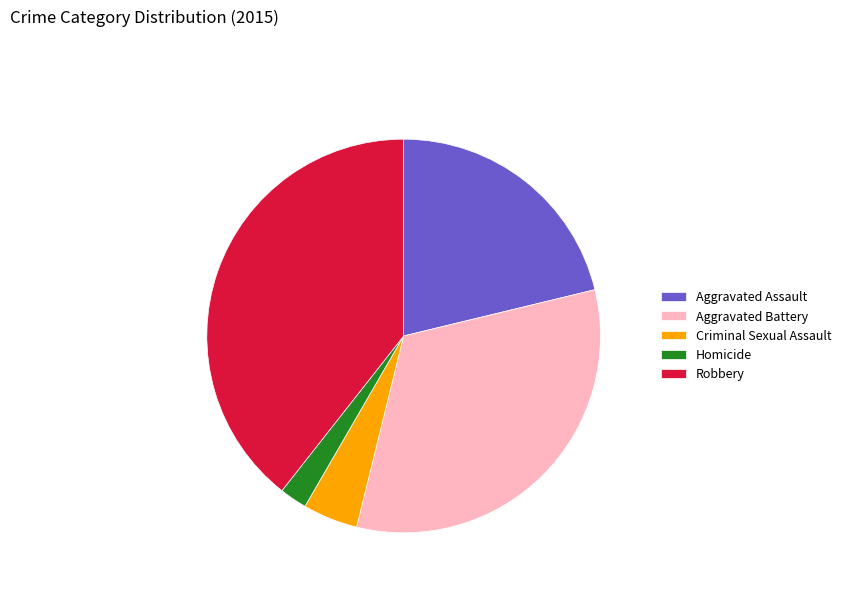

Which has a higher value, Criminal Sexual Assault or Robbery?

Robbery